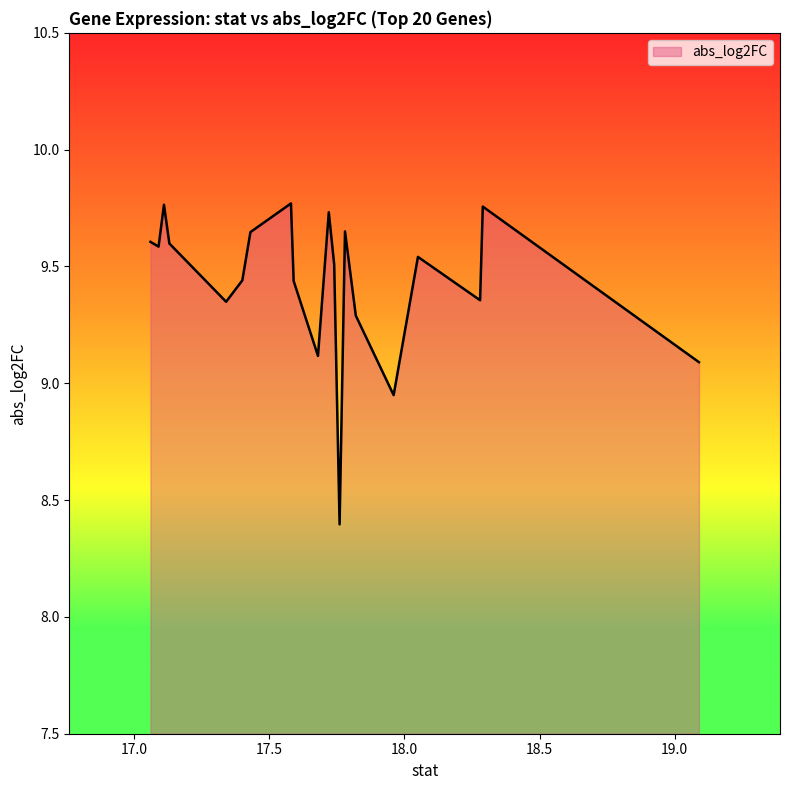

What is the difference between the maximum and minimum values?

1.4